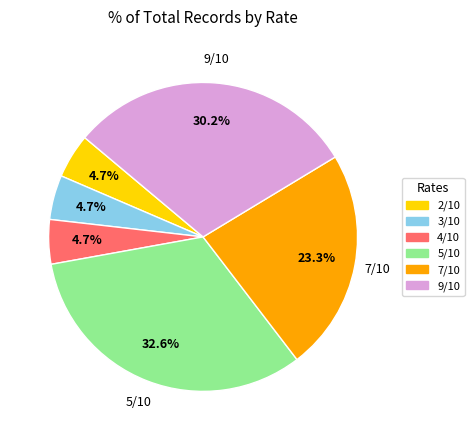

Is 3/10 the majority of the pie?

No